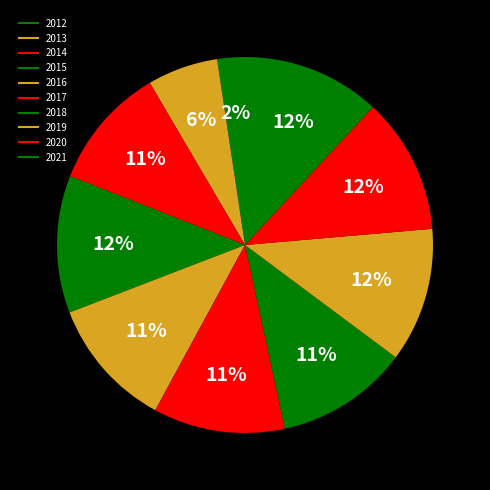

How many segments does this pie chart have?

10